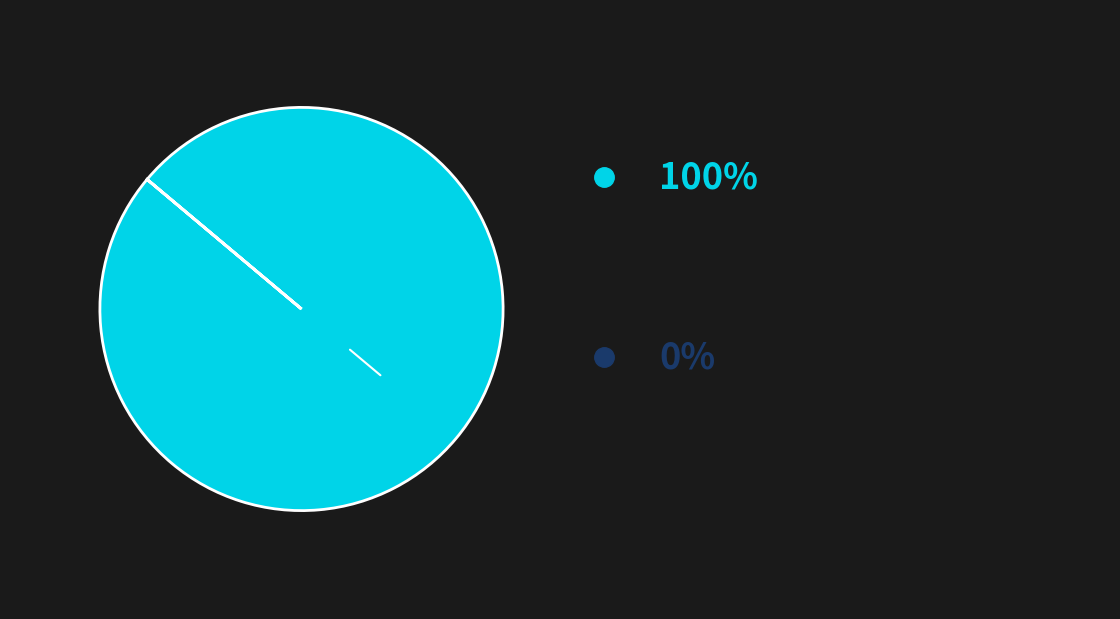

Does any single category account for the majority?

Yes